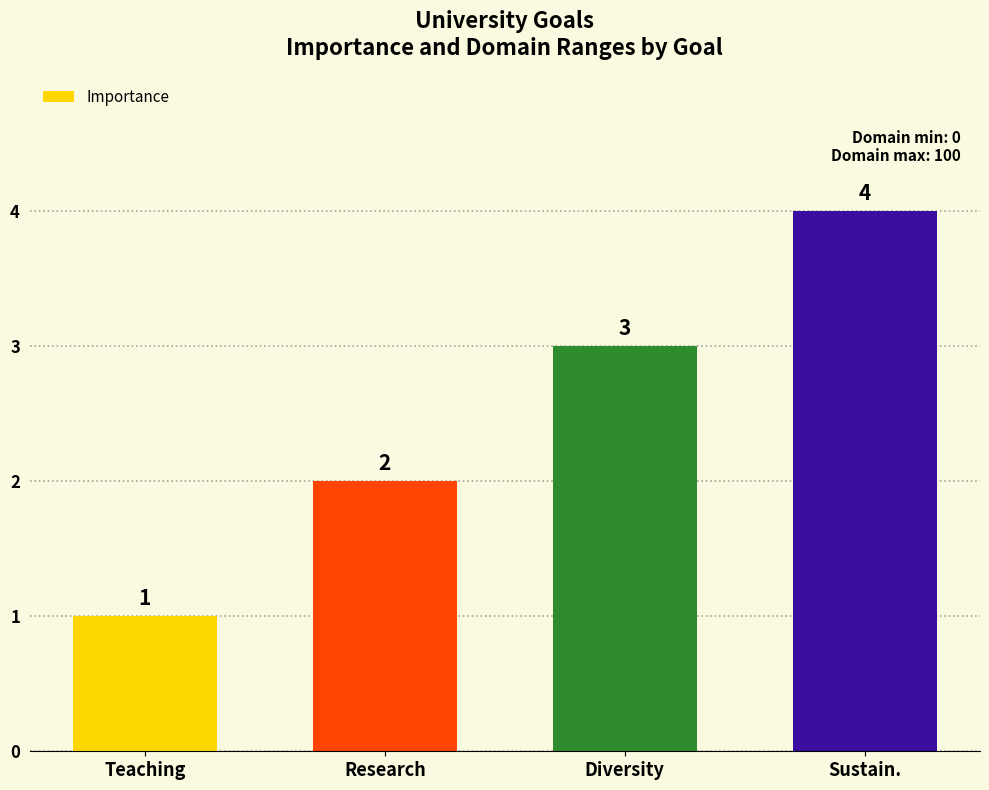

Where is the data nearest to the value 2?

Research